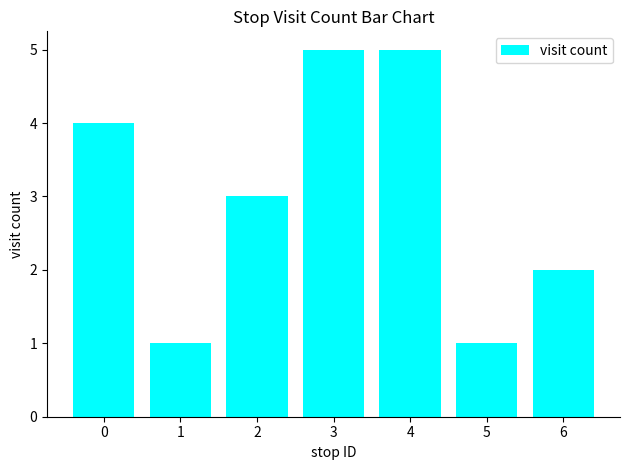

What is the average value?

3